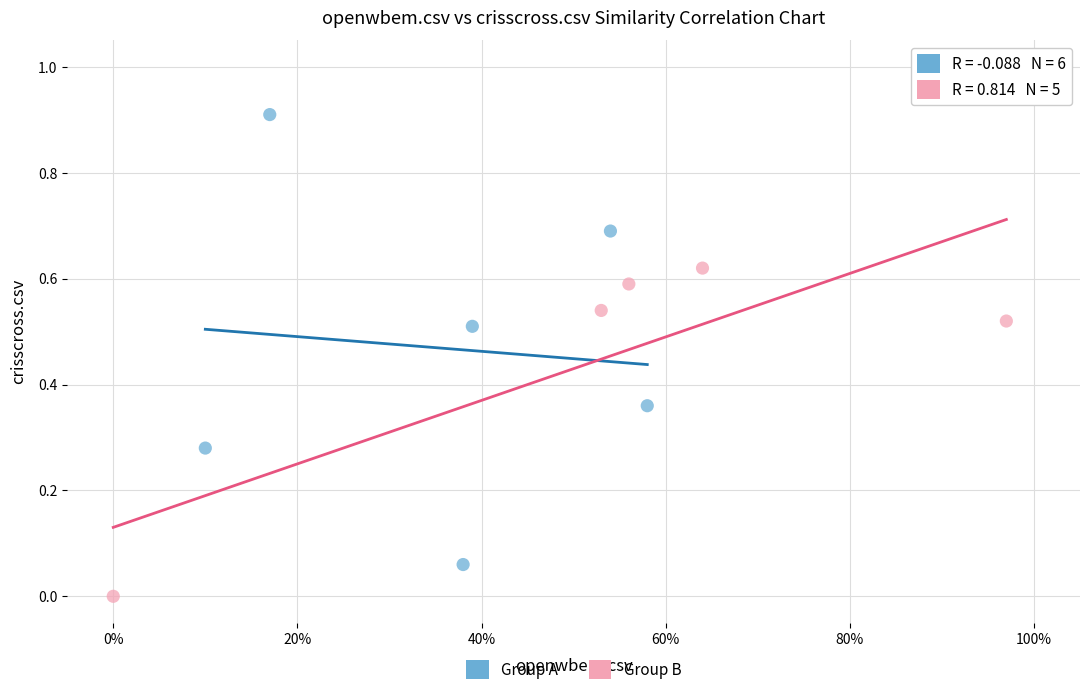

Which series contains the lowest Y value?

Group B